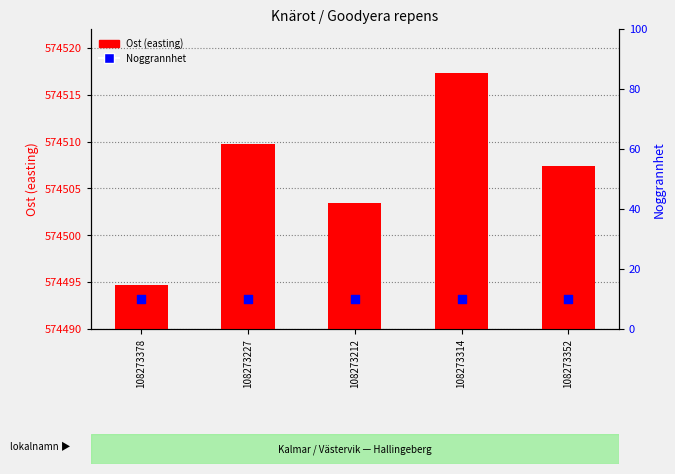

At which category is the sum across all series the highest?

108273314